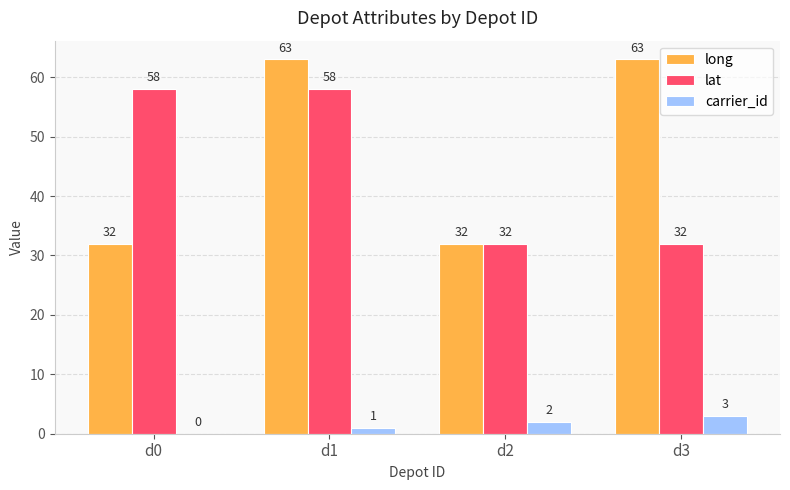

How many groups of bars are there?

4